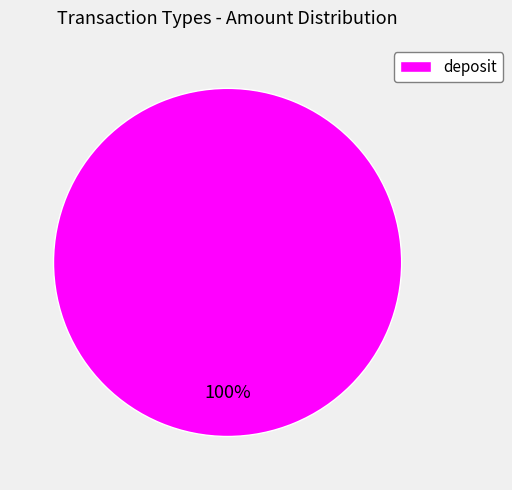

The deposit slice represents 100% of the pie. True or false?

True